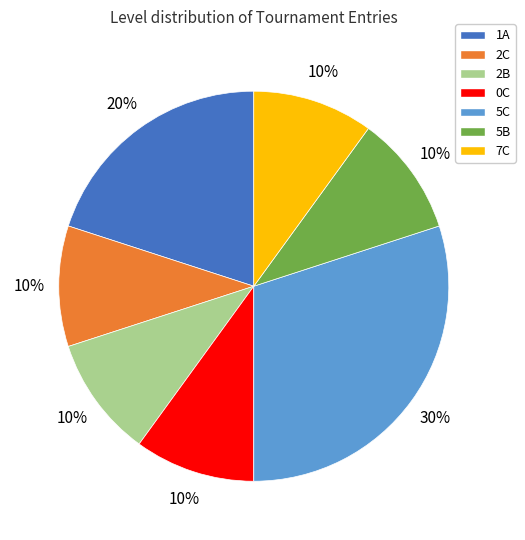

Is the sum of 2C and 5C greater than half?

No